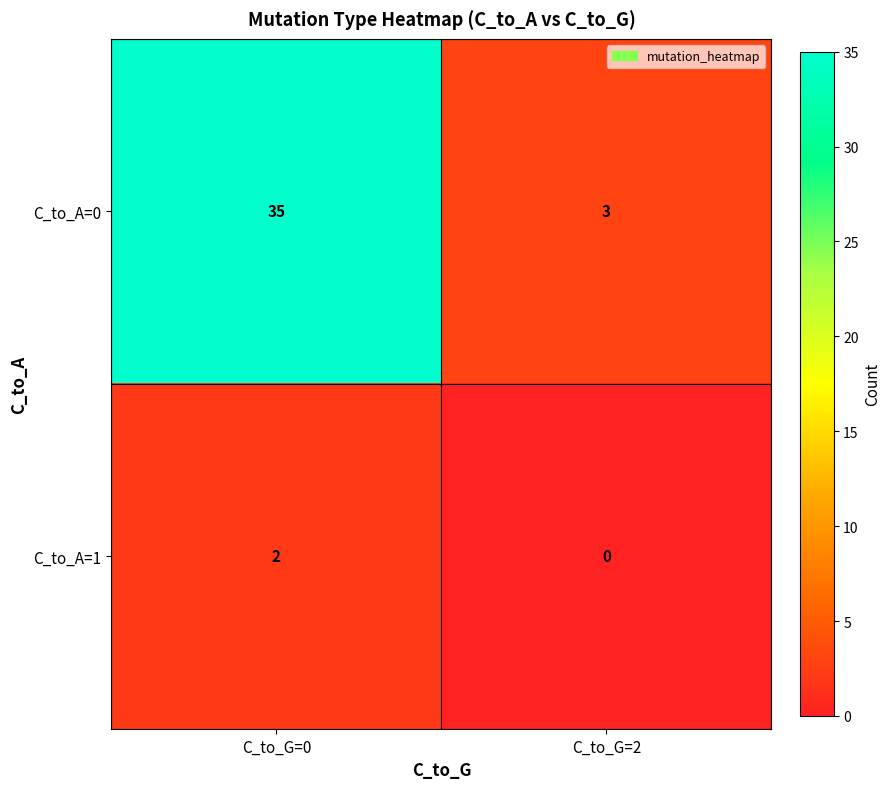

Which series has the largest total across all categories?

C_to_A=0